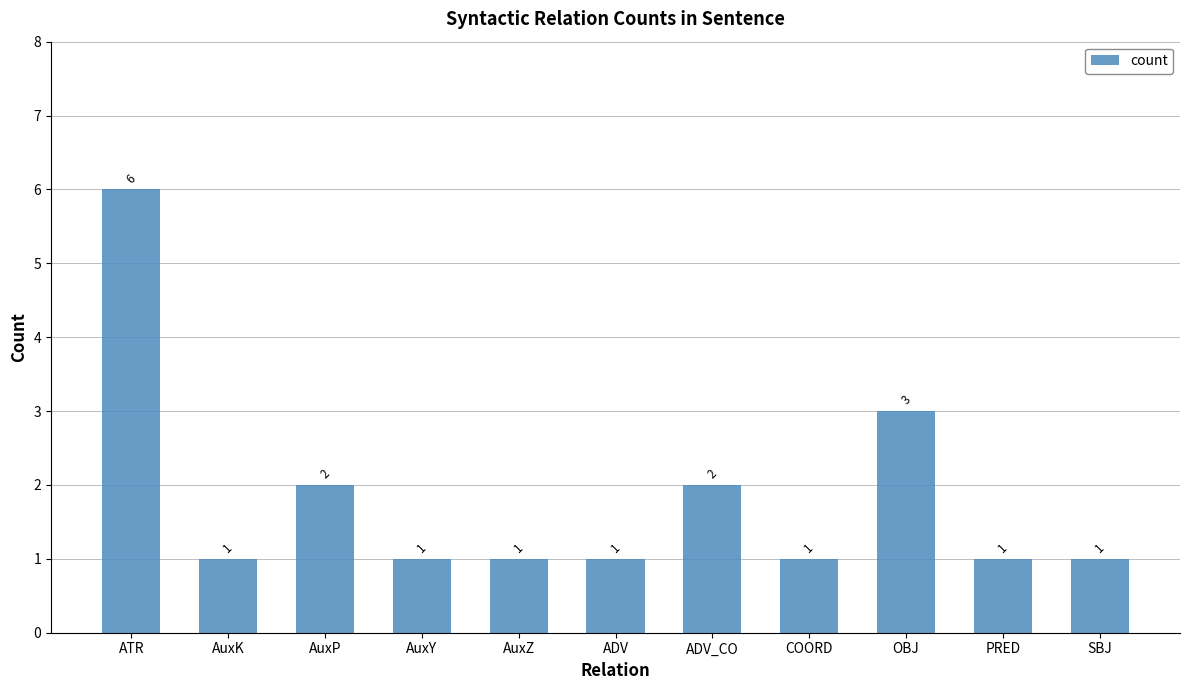

Count the number of categories in the chart.

11